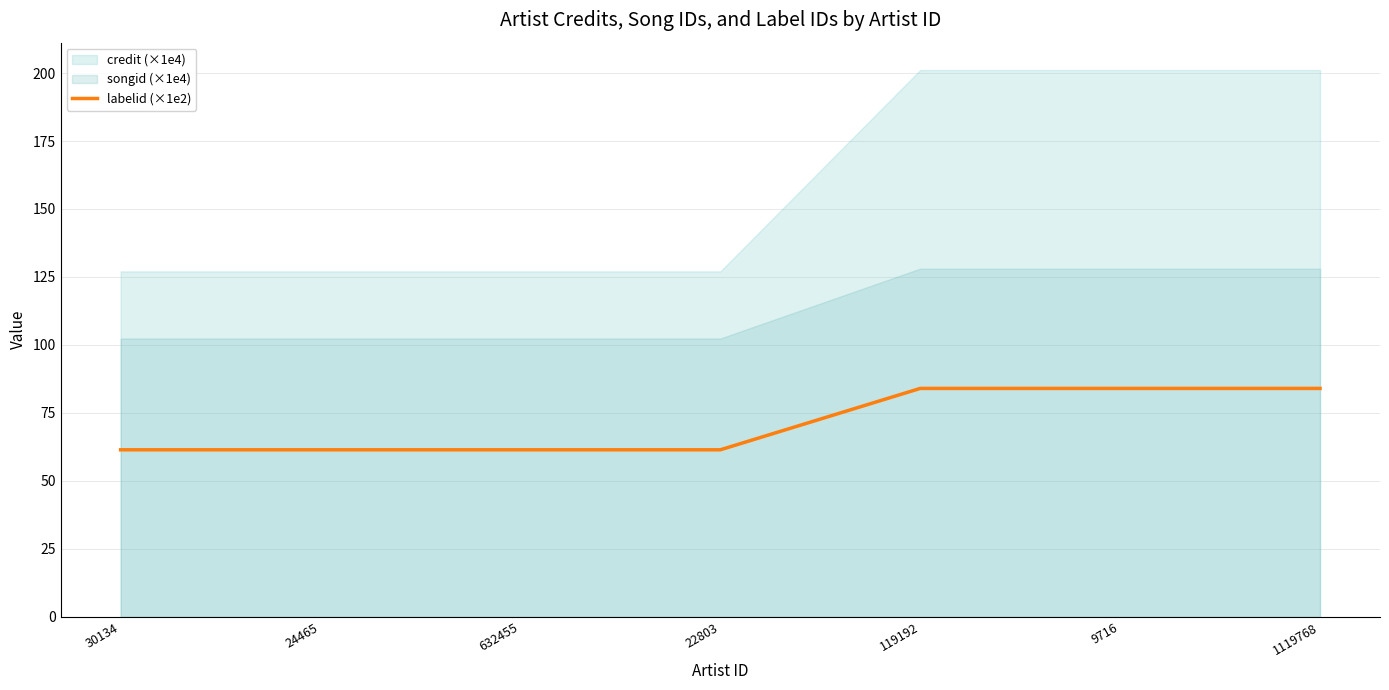

Reading right to left, extract all data points from this chart.

84.0	84.0	84.0	61.5	61.5	61.5	61.5